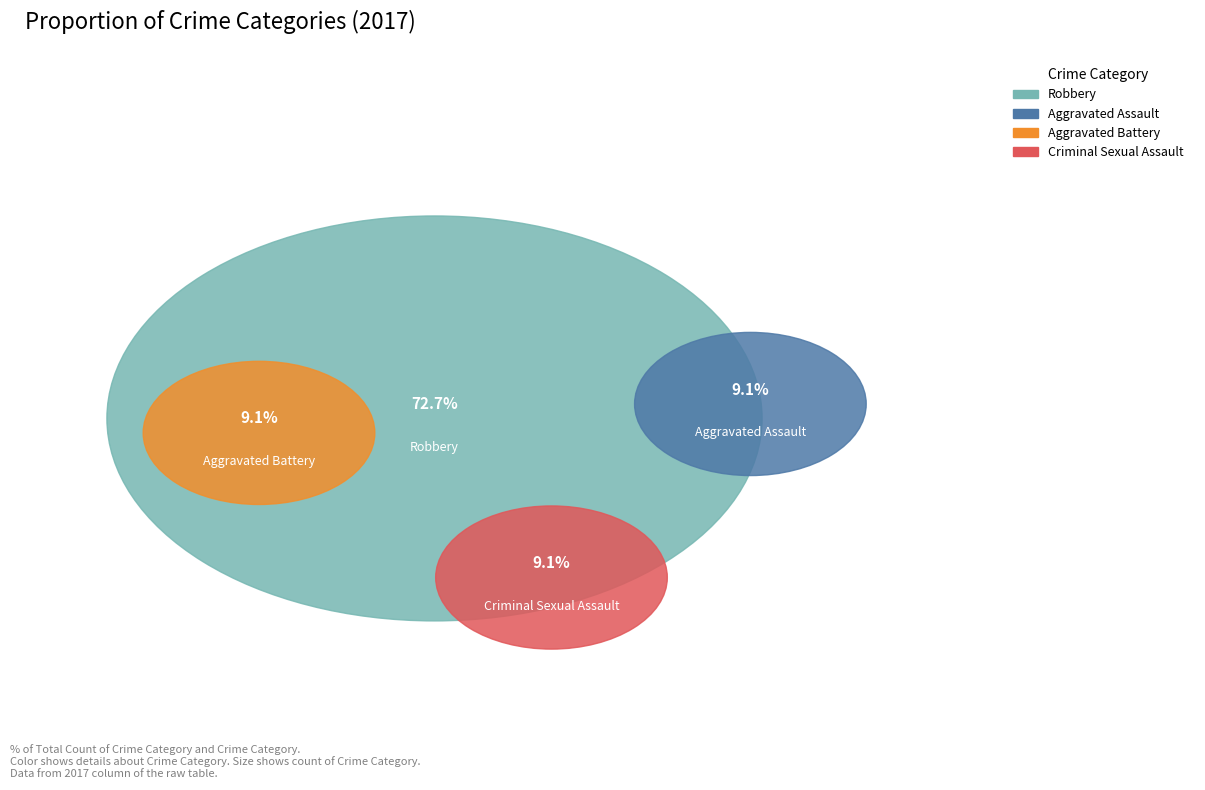

The Aggravated Battery slice represents 1% of the pie. True or false?

False